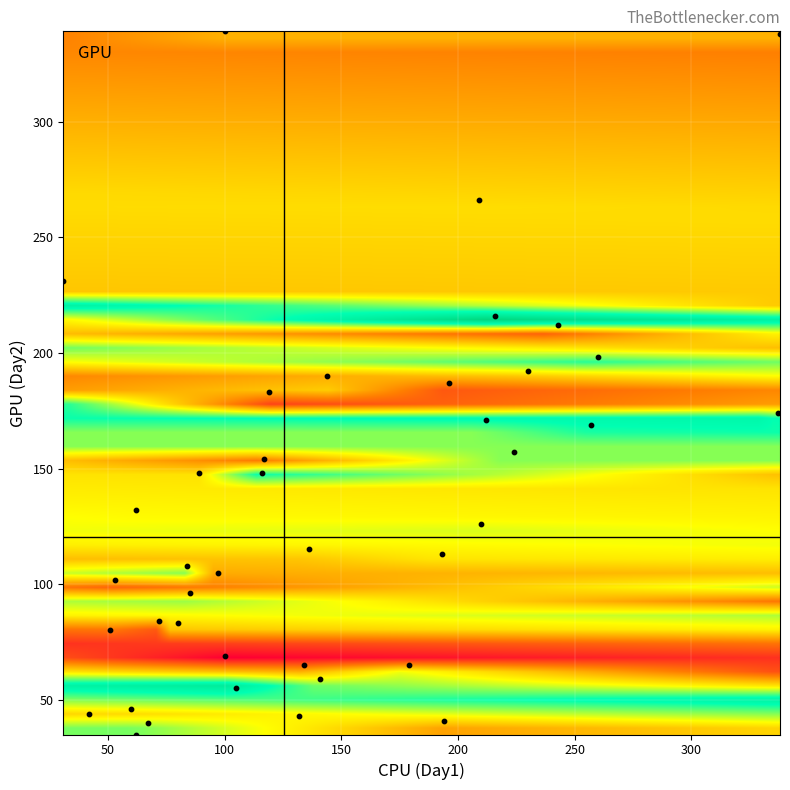

What is the range of X values (max minus min)?

307